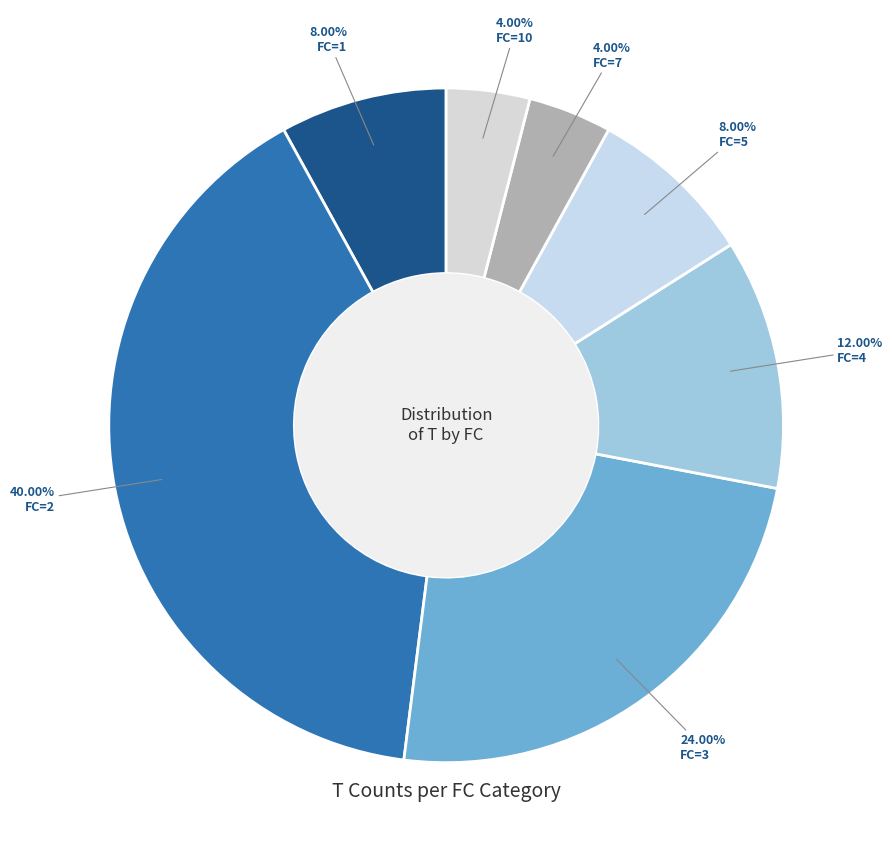

What is the smallest slice in the pie chart?

FC=7